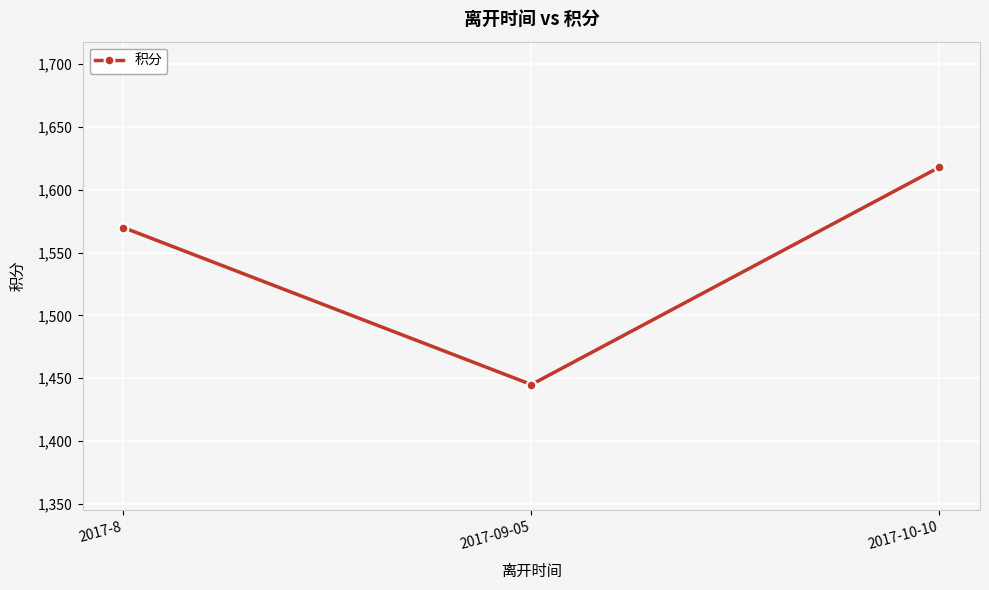

How many lines are shown in the chart?

1